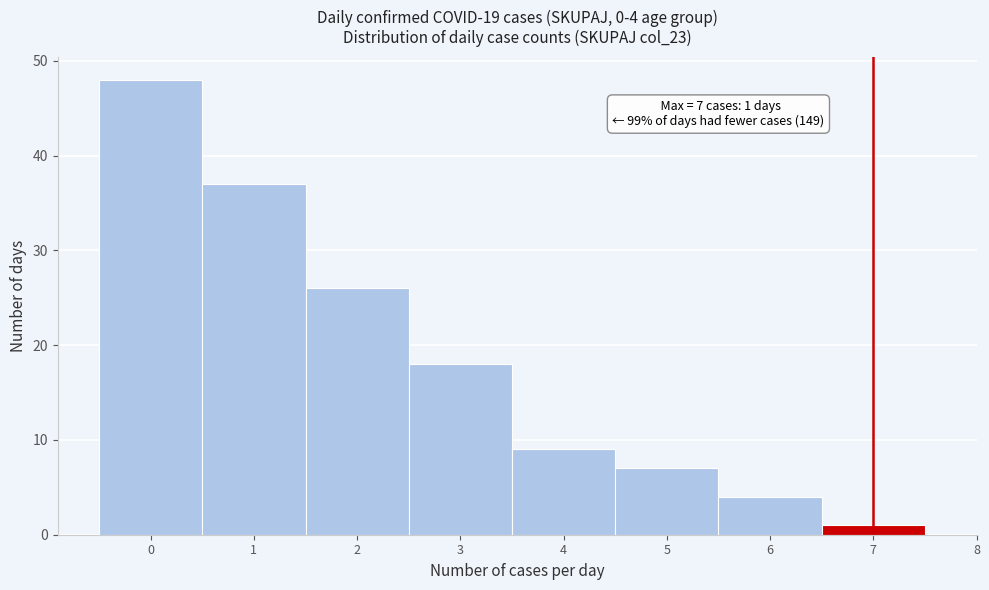

Which range on the x-axis has the tallest bar?

-0.5 to 0.5